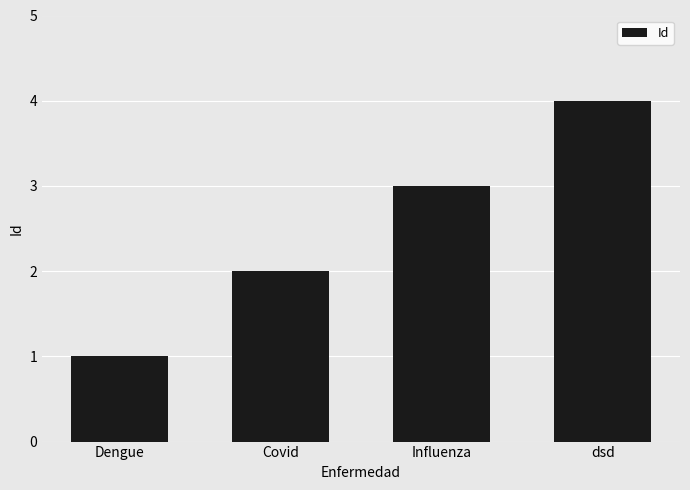

What is the ratio of the value at dsd to the value at Dengue?

4.0